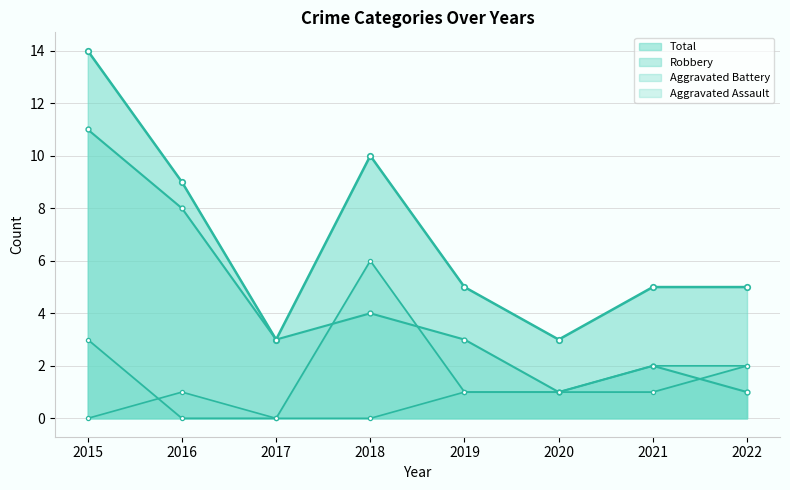

How many distinct data groups are displayed?

4